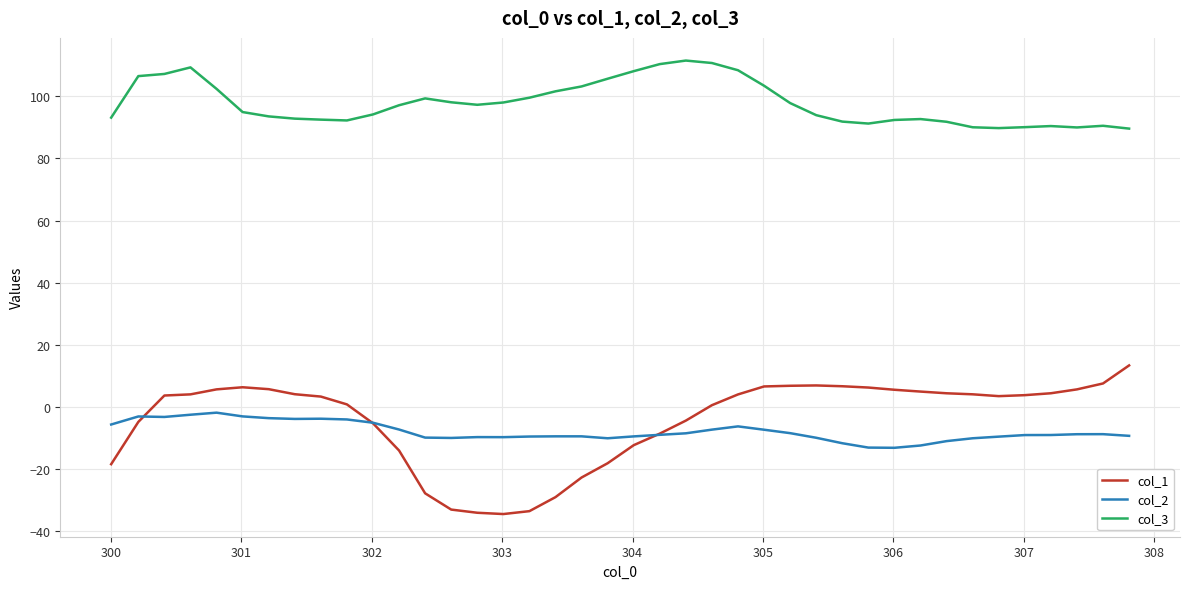

Does the chart have visible grid lines?

Yes